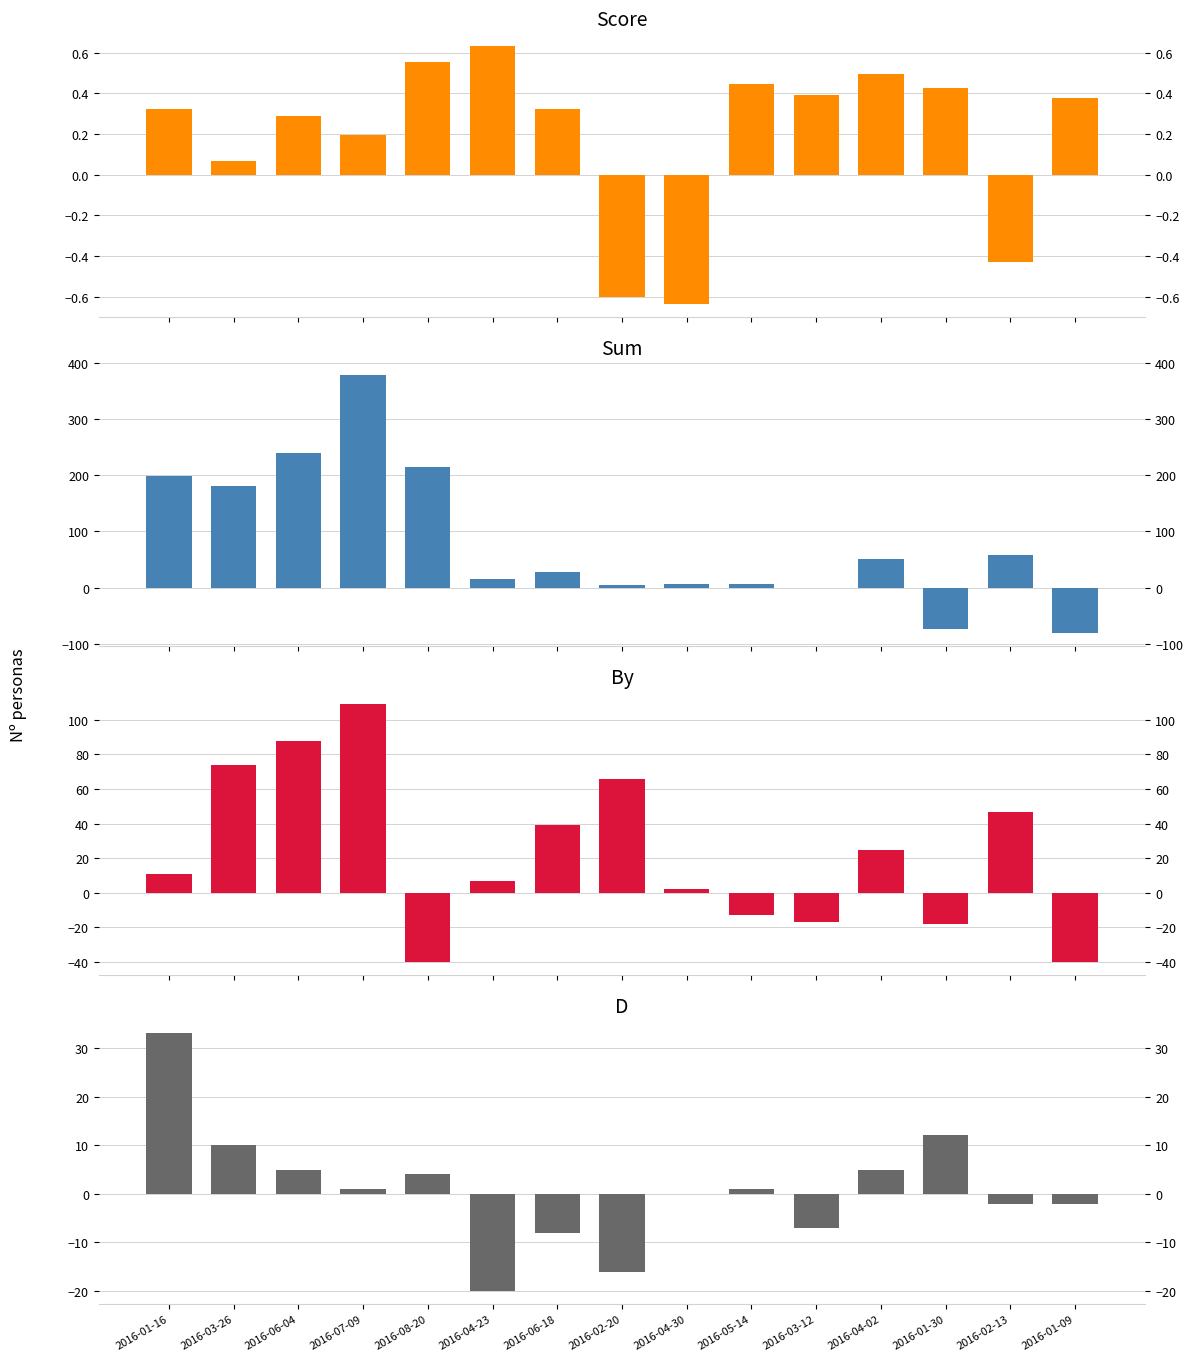

What is the label of the 15th bar from the left?

2016-01-09